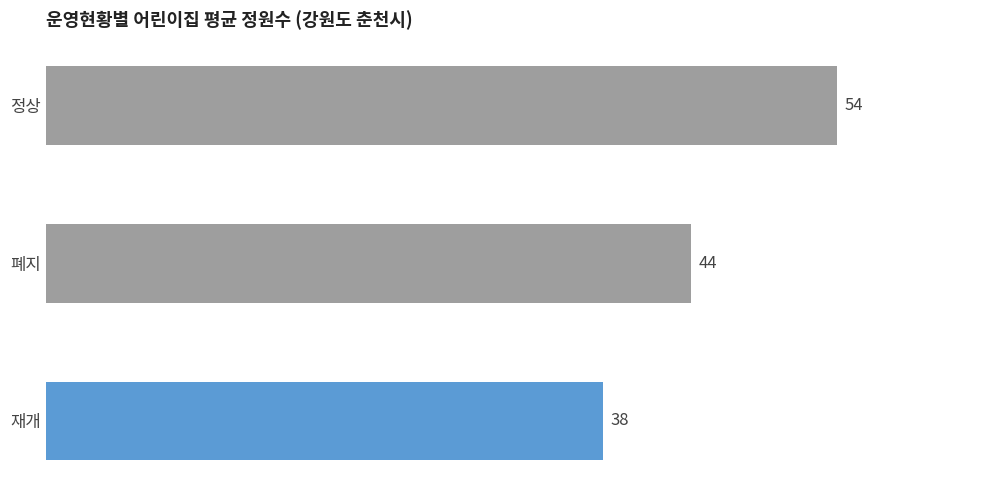

Is it true that the value at 폐지 is 10?

False